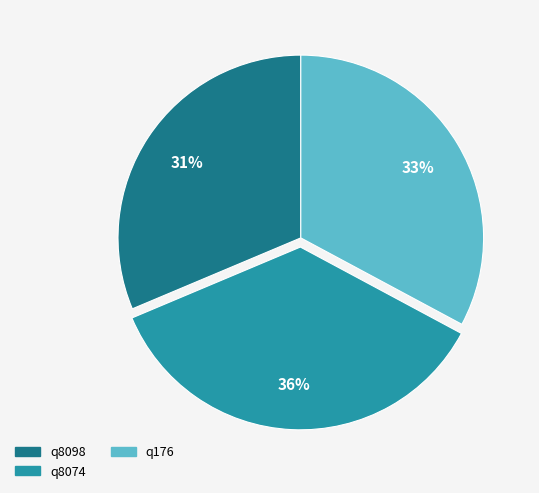

To the nearest percent, what portion does q8098 represent?

31%